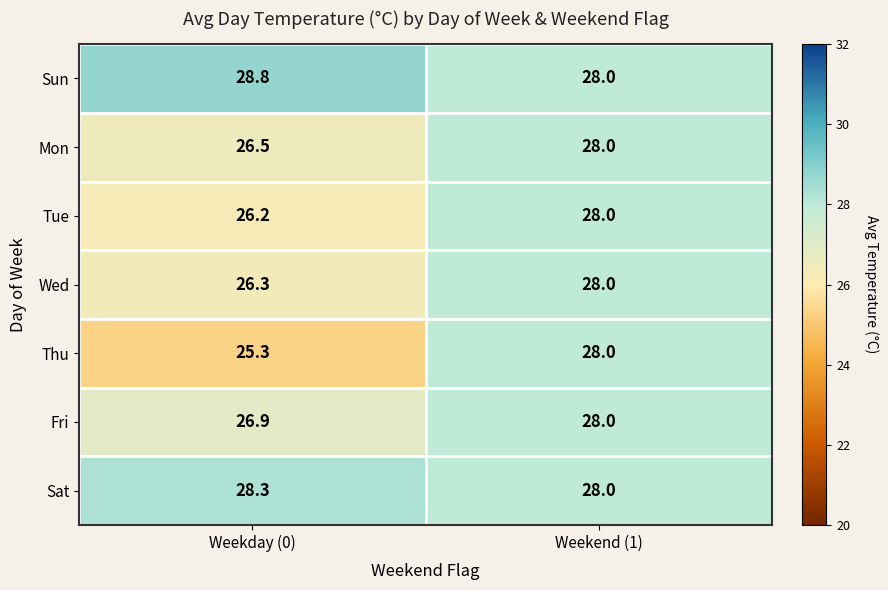

Reading left to right, transcribe all the data shown in this chart.

Sun: Weekday (0)=28.8	Weekend (1)=28.0
Mon: Weekday (0)=26.5	Weekend (1)=28.0
Tue: Weekday (0)=26.2	Weekend (1)=28.0
Wed: Weekday (0)=26.3	Weekend (1)=28.0
Thu: Weekday (0)=25.3	Weekend (1)=28.0
Fri: Weekday (0)=26.9	Weekend (1)=28.0
Sat: Weekday (0)=28.3	Weekend (1)=28.0